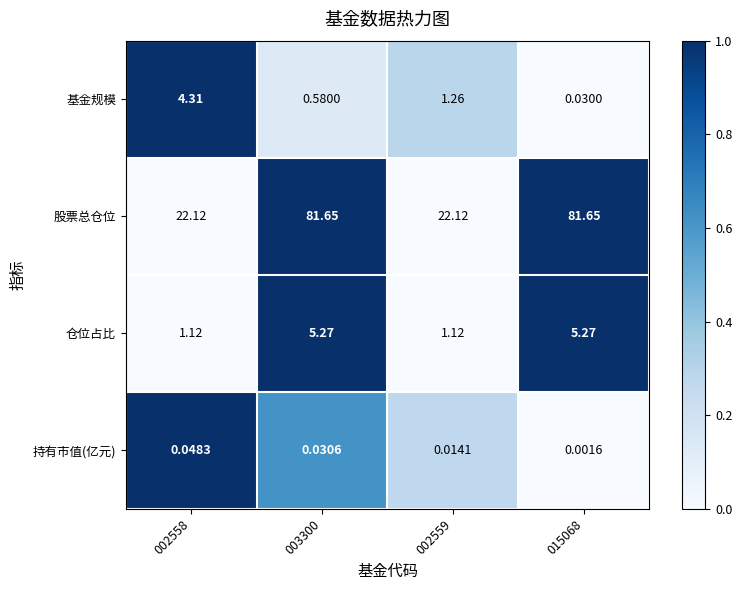

Which series changed the most between 002558 and 015068?

股票总仓位